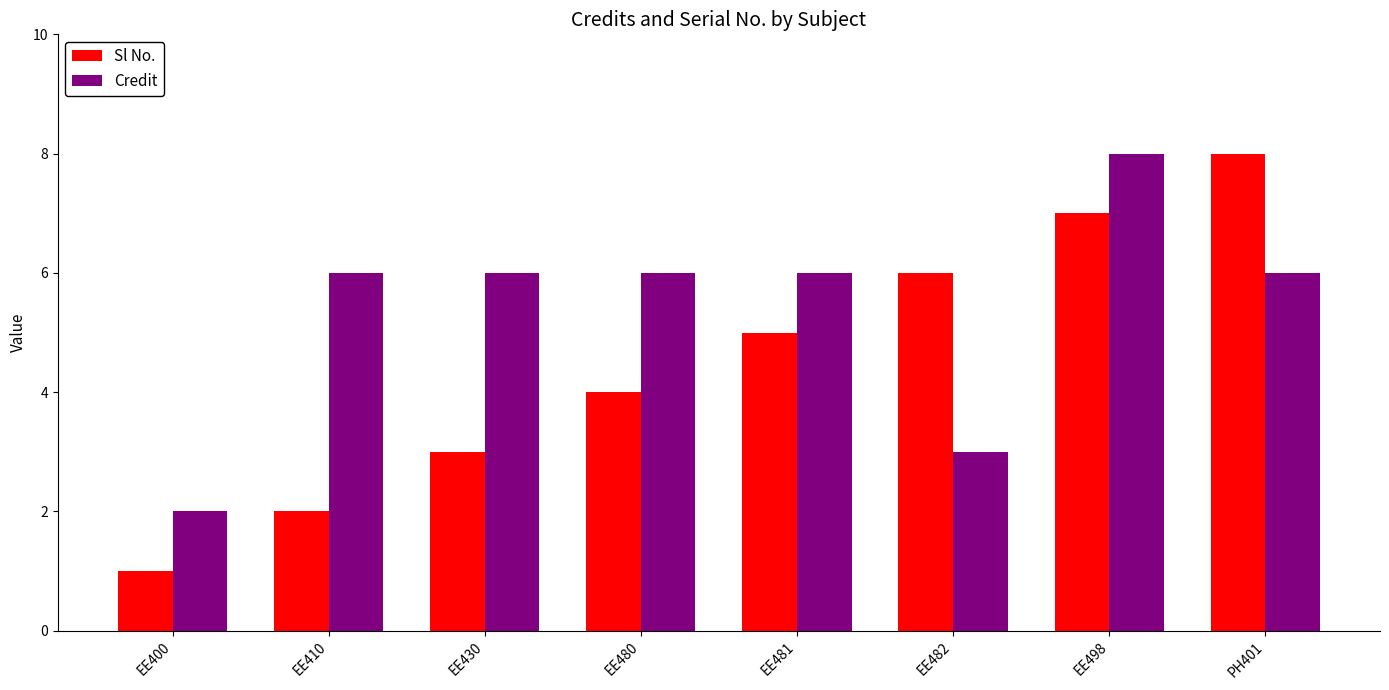

True or false: Credit has a value of 5 at EE482.

False